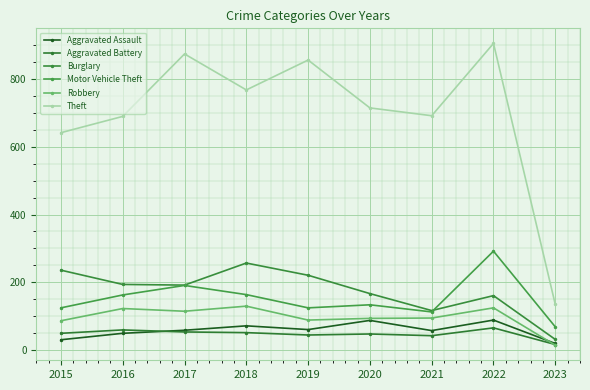

Reading left to right, what are all the values shown in this chart?

Aggravated Assault: 31	50	59	72	61	88	58	89	20
Aggravated Battery: 50	60	54	52	45	48	43	66	17
Burglary: 236	194	192	257	221	167	117	161	32
Motor Vehicle Theft: 125	163	191	164	125	134	113	292	69
Robbery: 87	123	115	130	89	94	95	125	15
Theft: 641	689	873	767	855	714	691	904	135